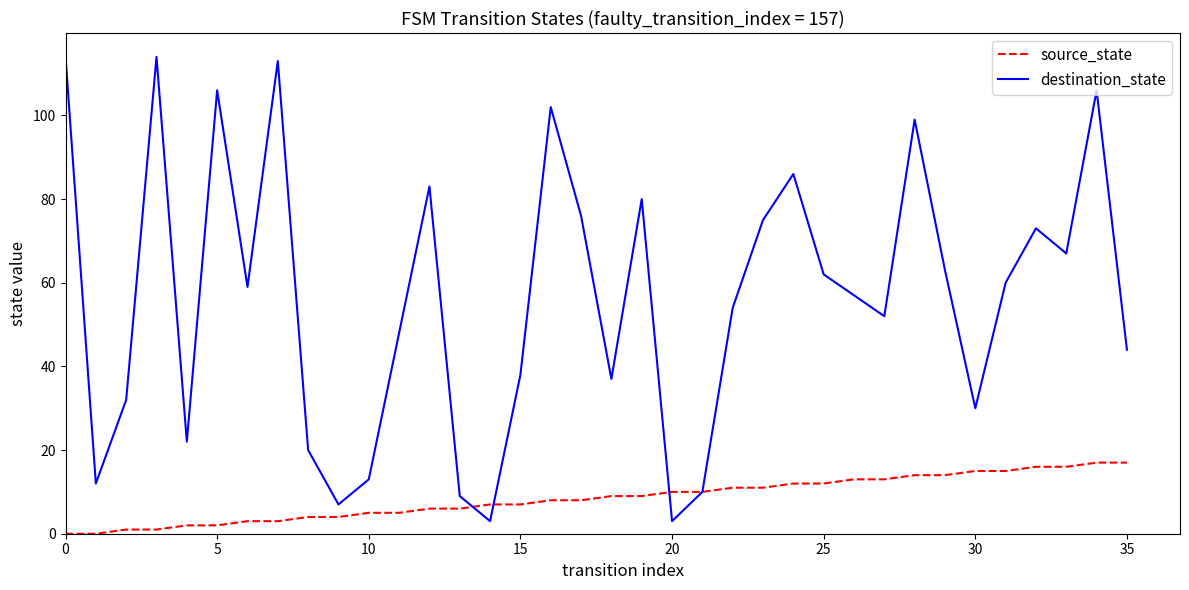

How many lines are shown in the chart?

2